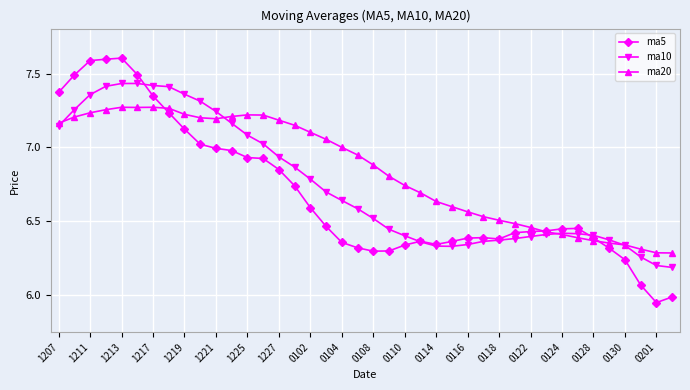

Which series has the largest total across all categories?

ma20